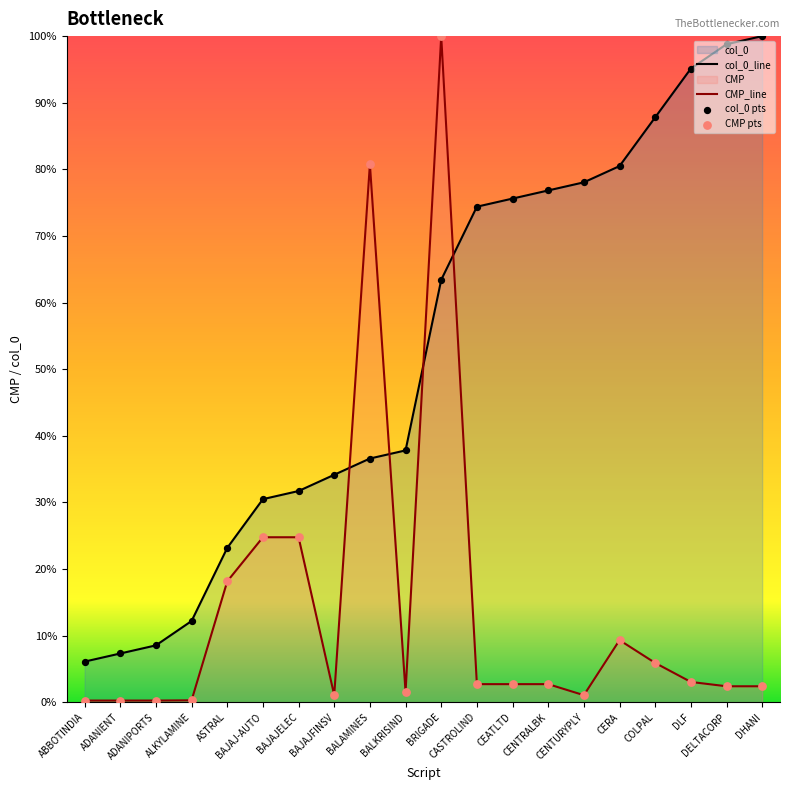

Which series contains the lowest Y value?

CMP_line